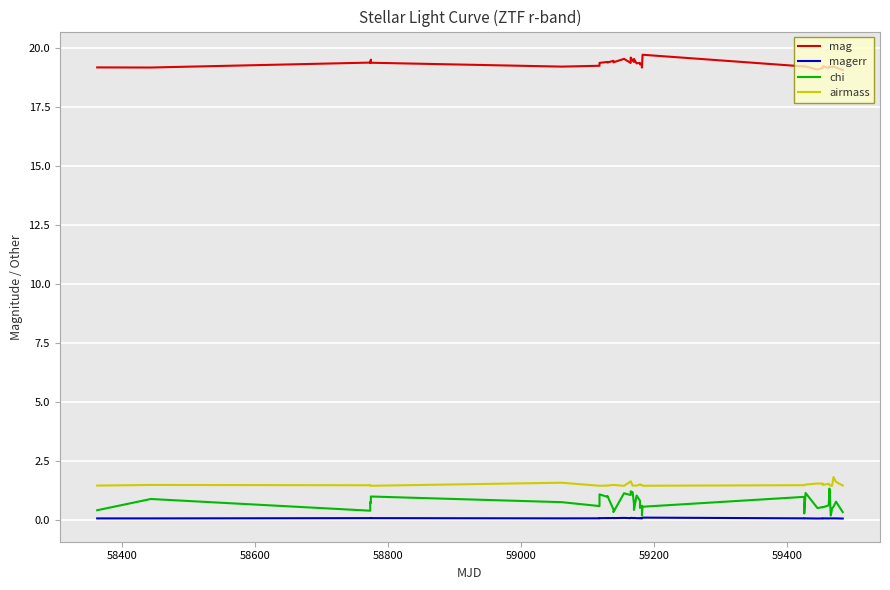

What is the greatest value displayed?

19.7